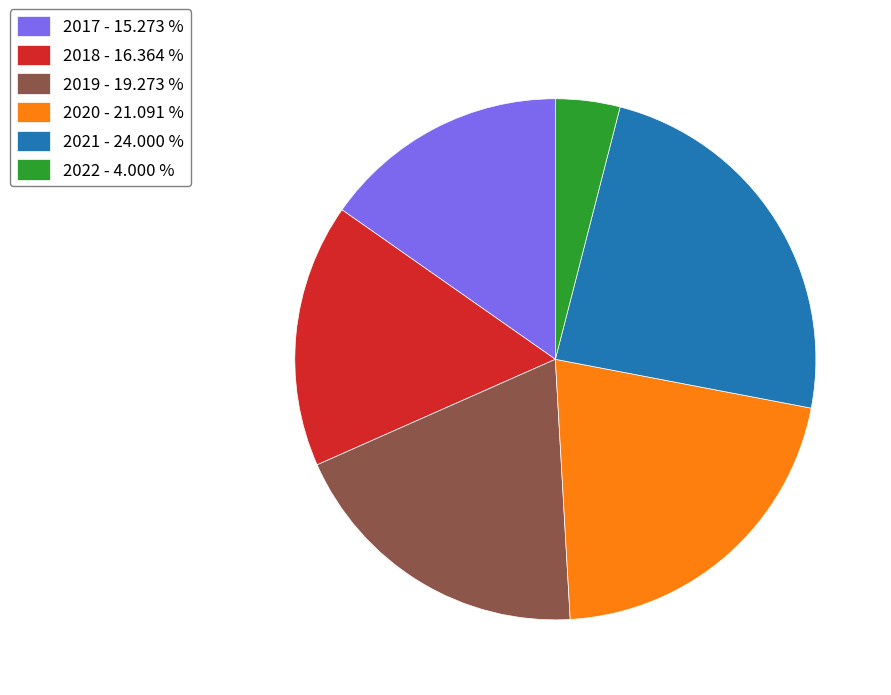

Does 2021 represent more than half of the total?

No